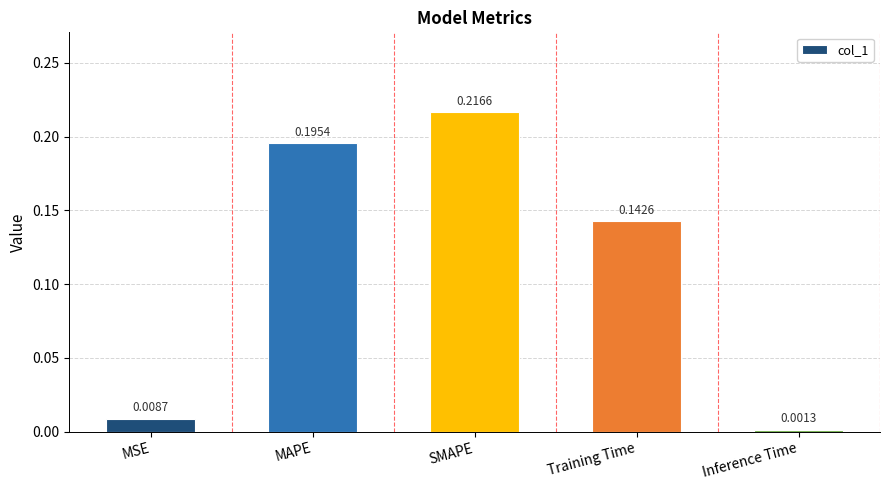

Rank the categories by value from lowest to highest.

Inference Time, MSE, Training Time, MAPE, SMAPE